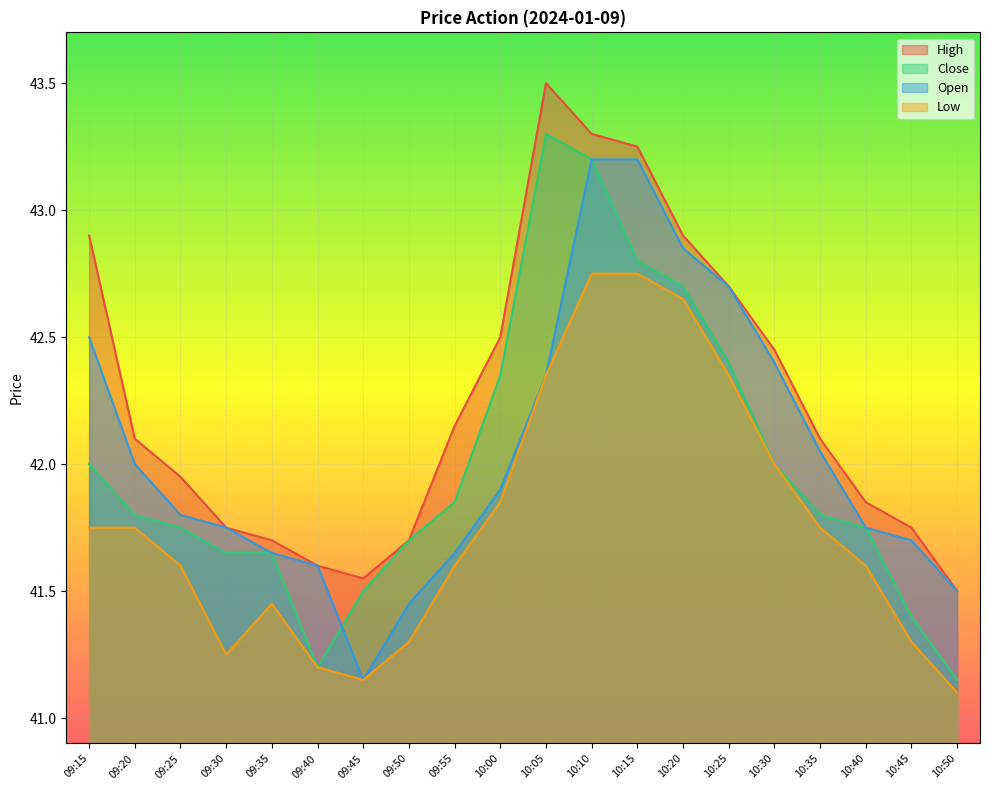

What value does the Open series have at 09:40?

41.6